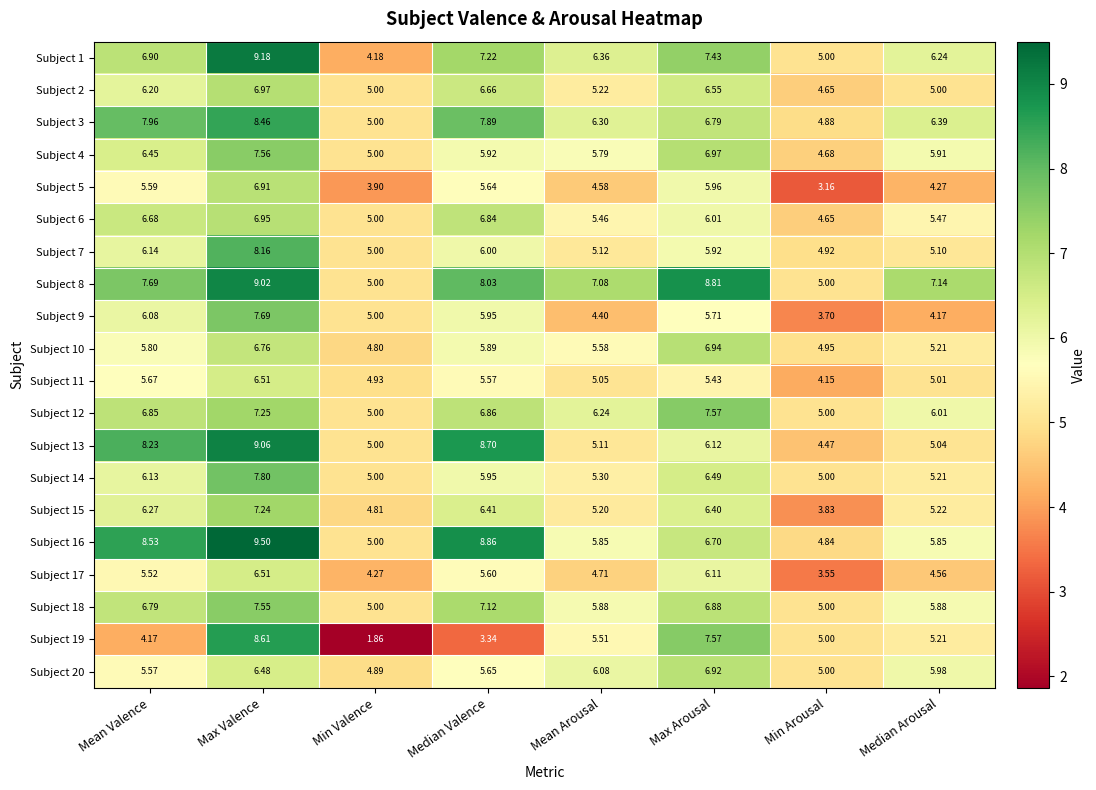

Is the value of Subject 16 at Max Arousal greater than the value of Subject 3 at Median Valence?

No